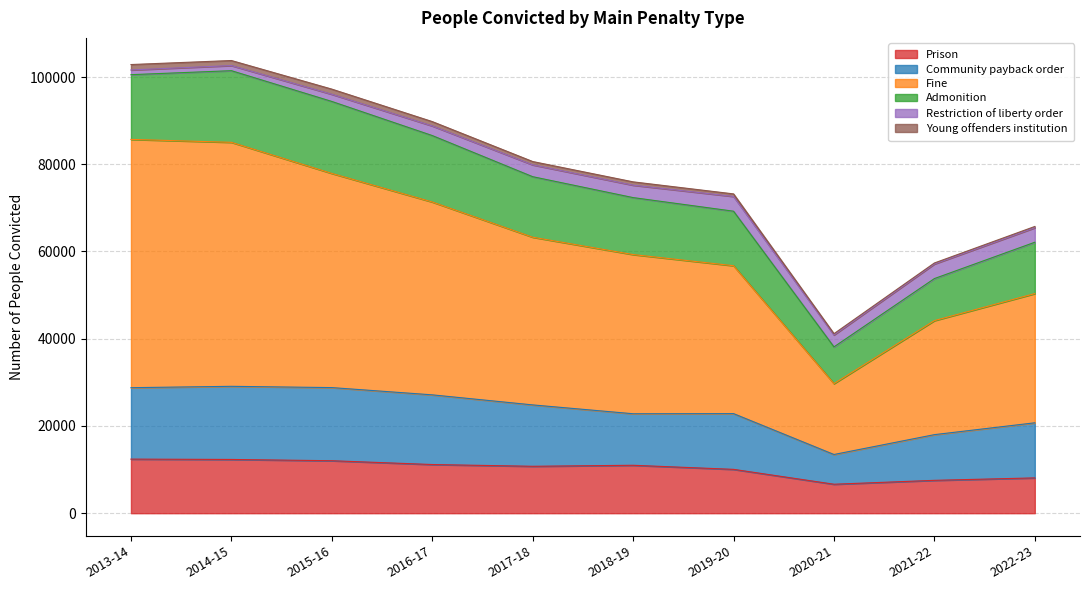

True or false: Fine and Community payback order cross at least once.

False